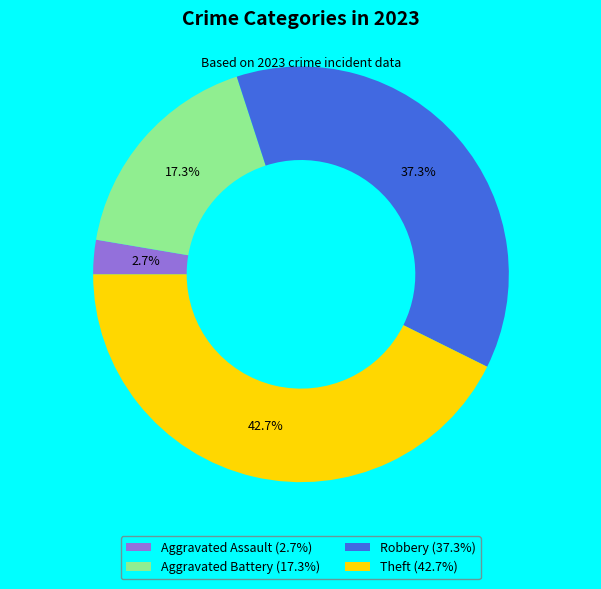

What is the ratio of the value at Aggravated Battery to the value at Theft?

0.4